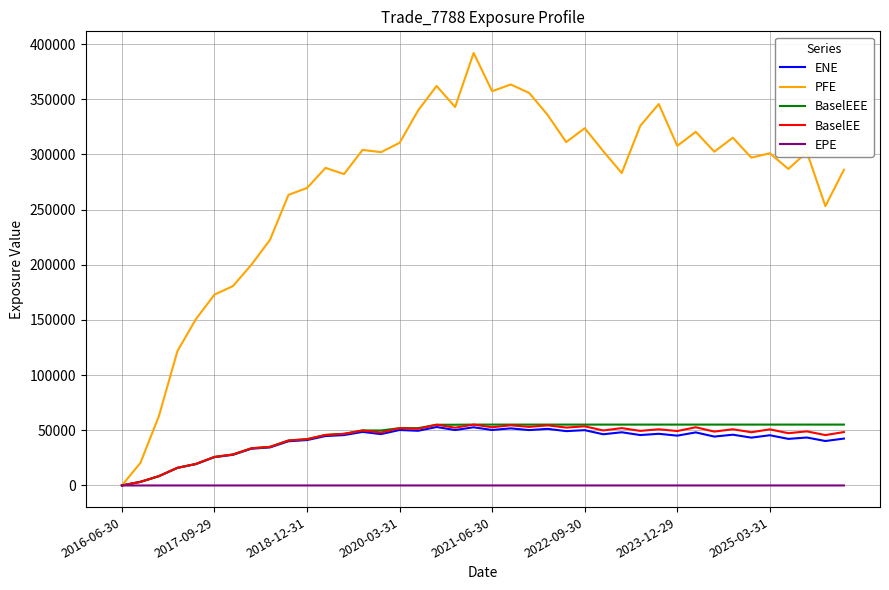

What is the maximum value shown in the chart?

391913.0